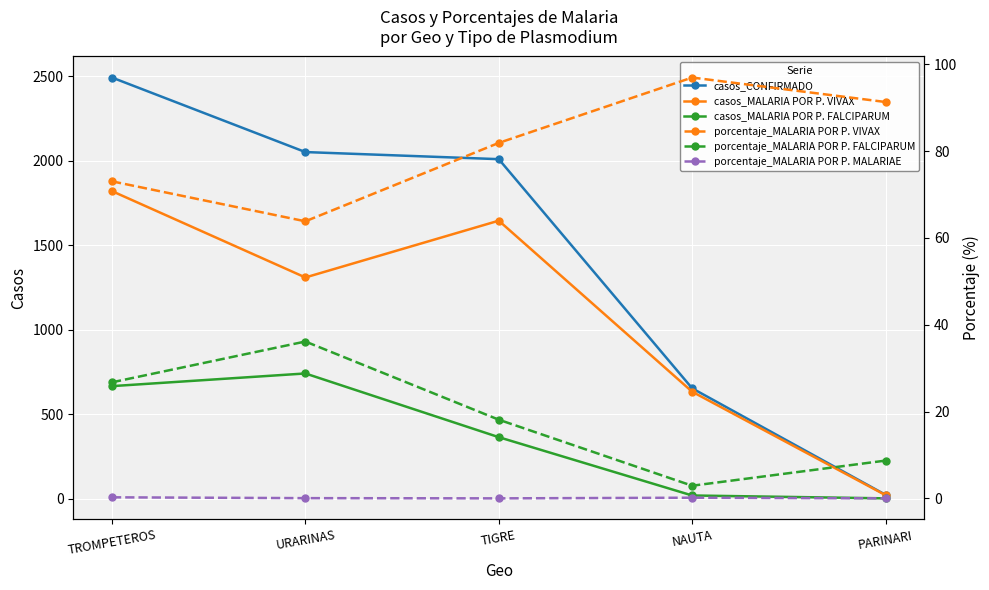

The value of porcentaje_MALARIA POR P. MALARIAE at PARINARI is 0.2. True or false?

False